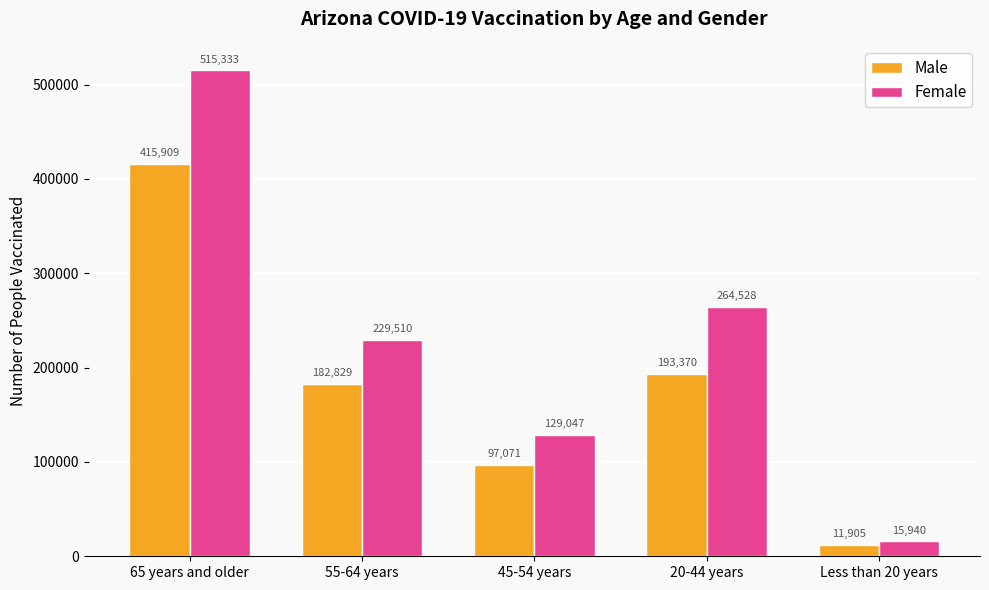

What position from the left is 45-54 years?

3